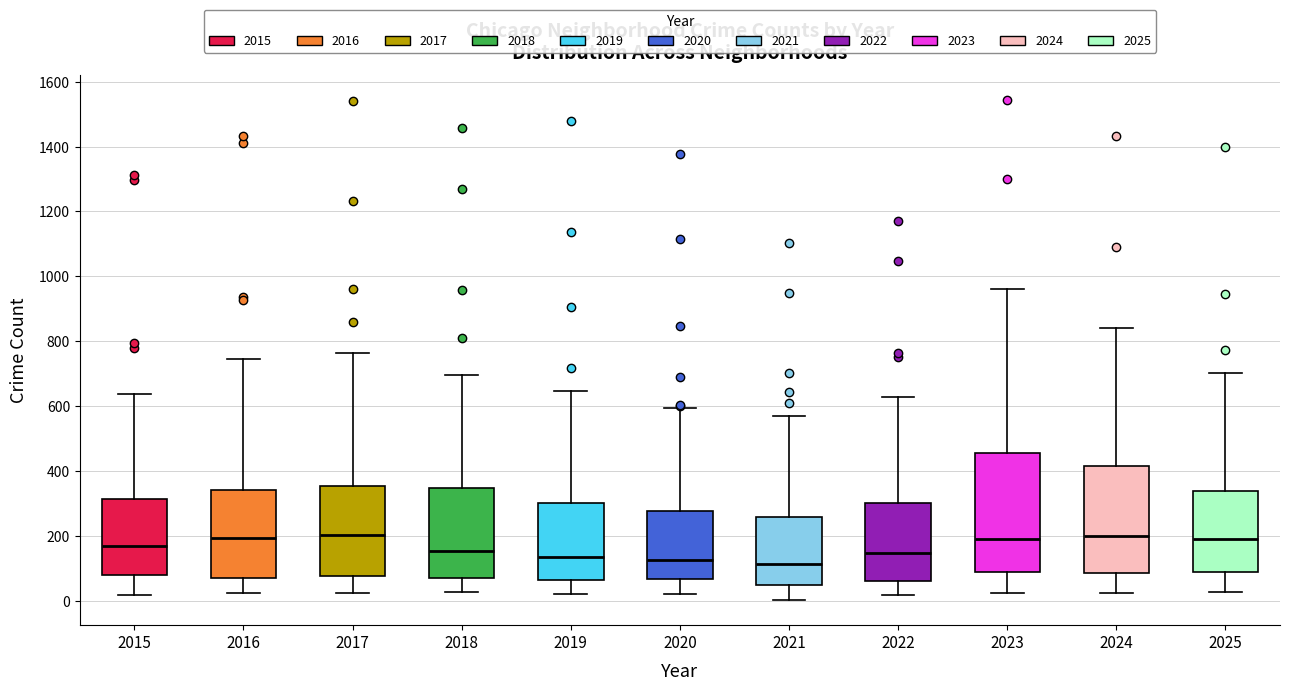

Where is the lower edge of the box at x = 2021 on the y-axis? The values are not printed on the chart, so give them approximately, as read against the axis.

60